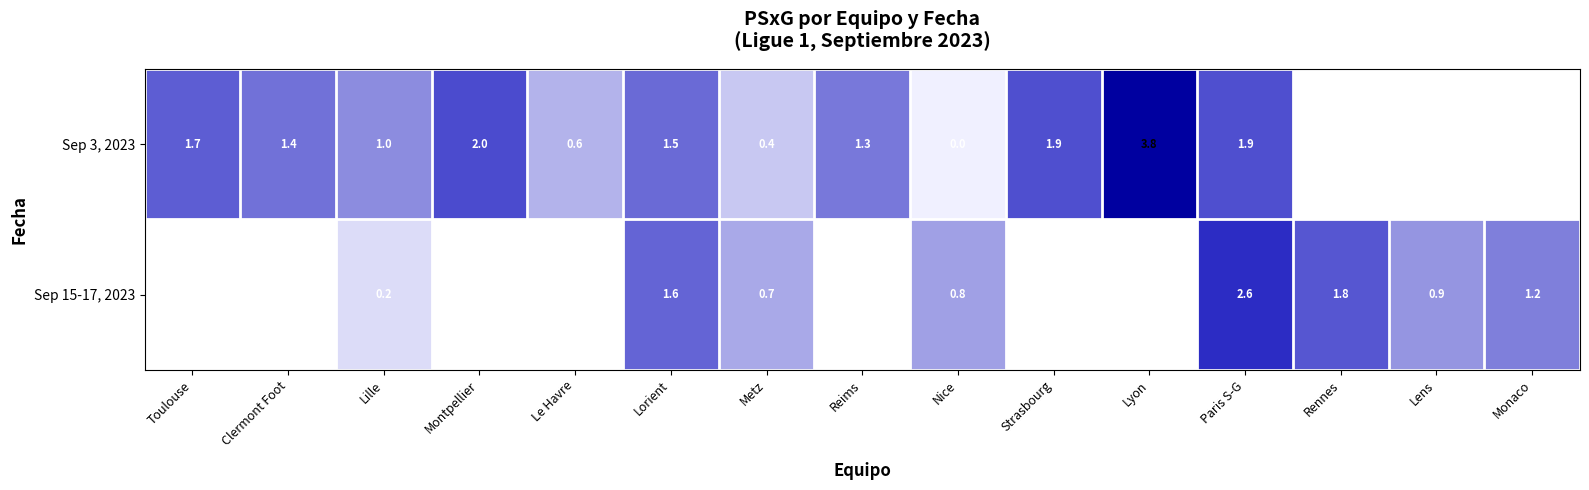

The value of Sep 3, 2023 at Lorient is 2.6. True or false?

False